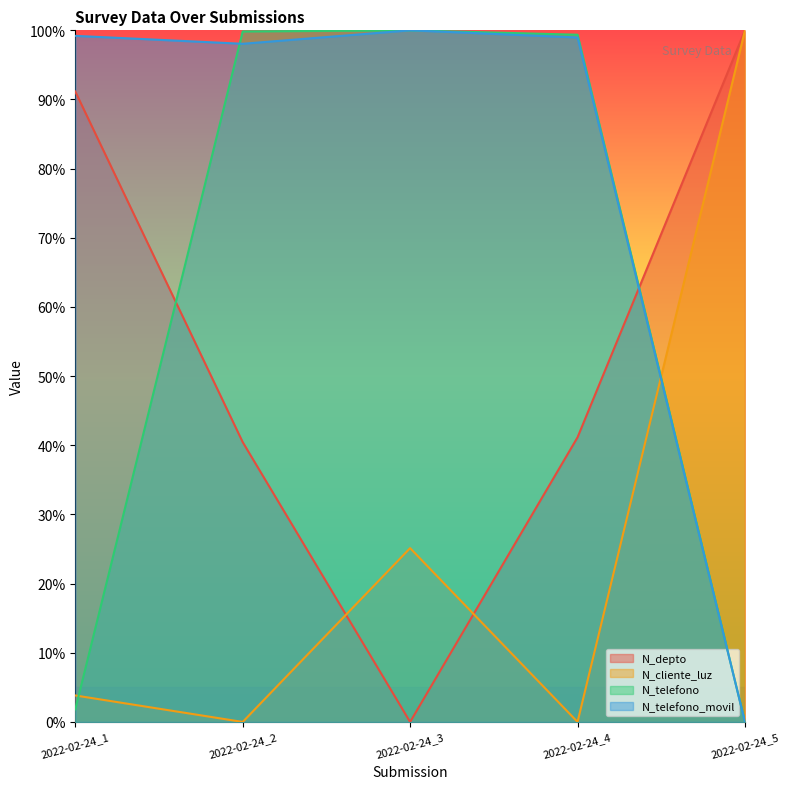

List the series in order of their peak value, lowest first.

N_depto, N_cliente_luz, N_telefono, N_telefono_movil